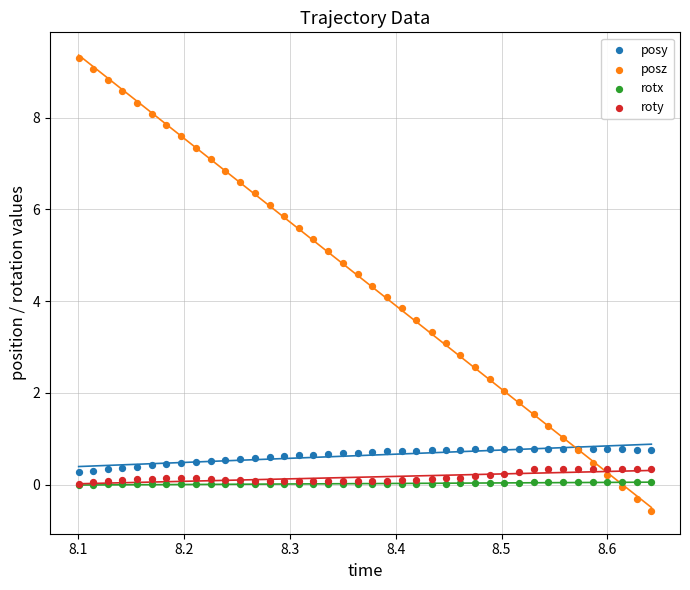

Which series reaches the maximum Y coordinate?

posz